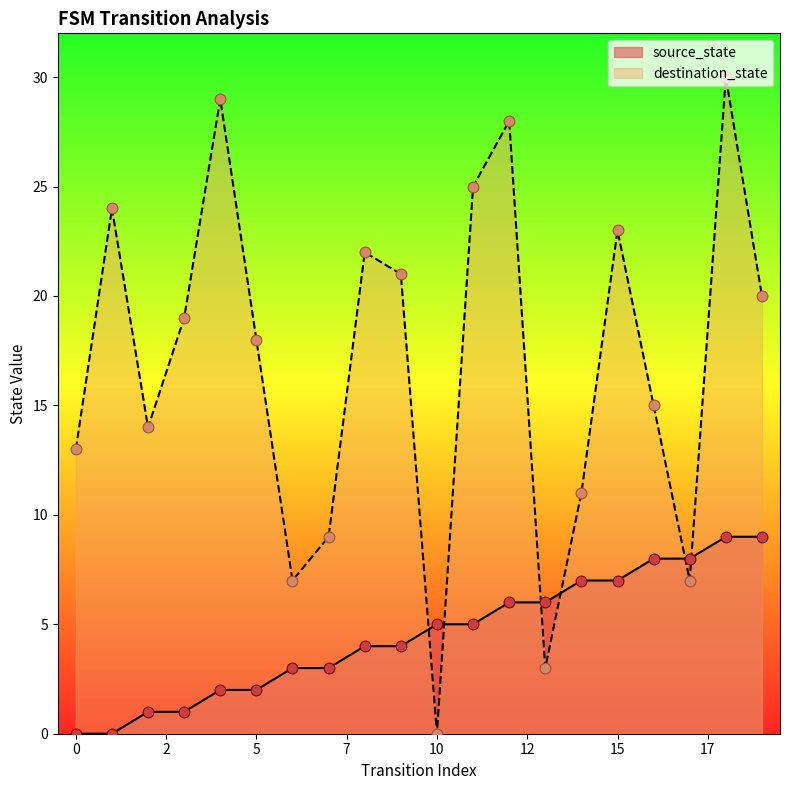

Which series has the widest spread of Y values?

destination_state